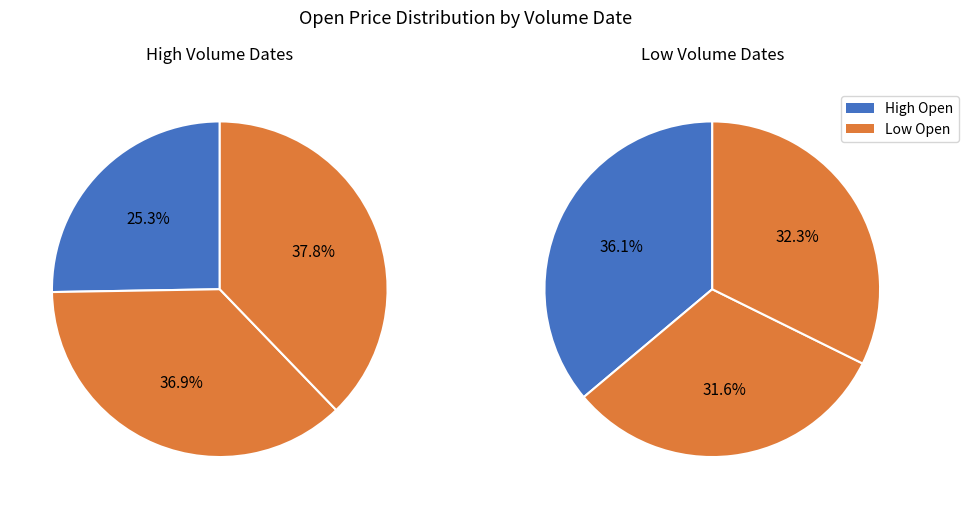

How many slices are in this pie chart?

6